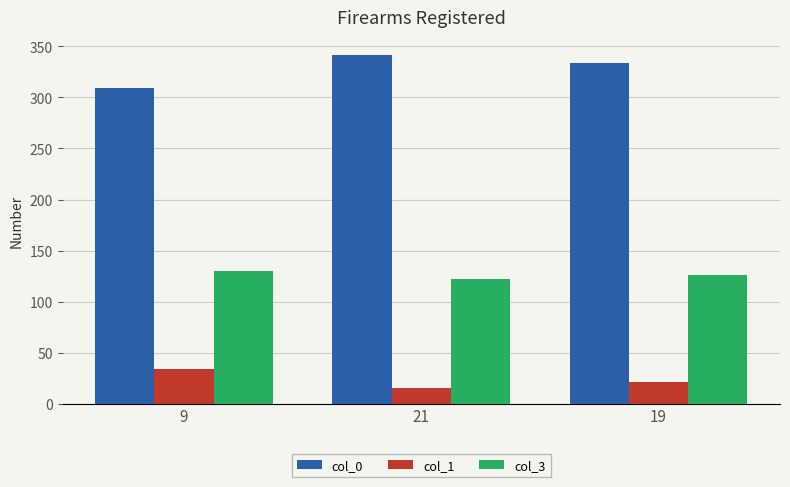

What is the difference between the maximum and minimum values in the col_3 series?

8